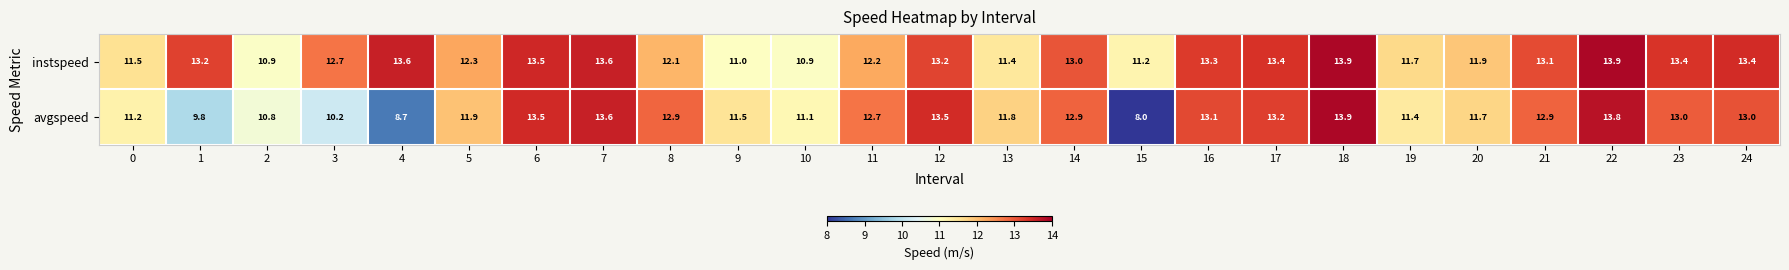

What is the total value across all series at 24?

26.4